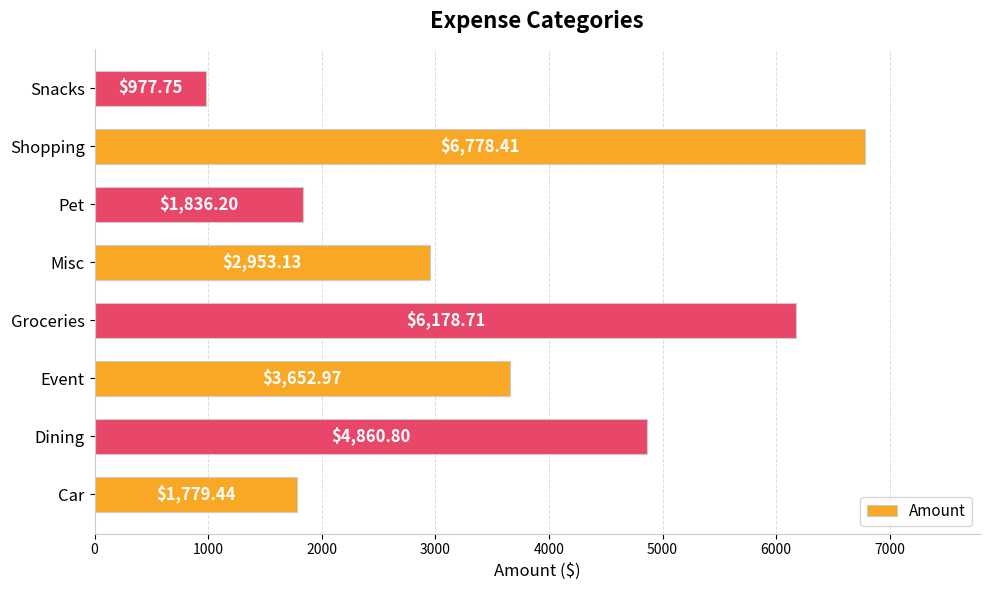

What is the smallest value displayed?

977.8